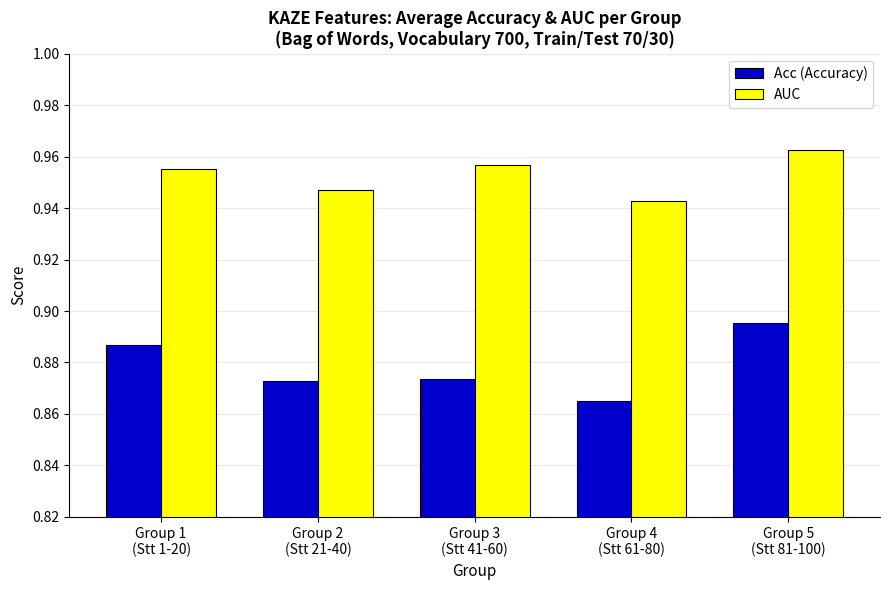

Count the Acc (Accuracy) values in the range 0 to 1.

5